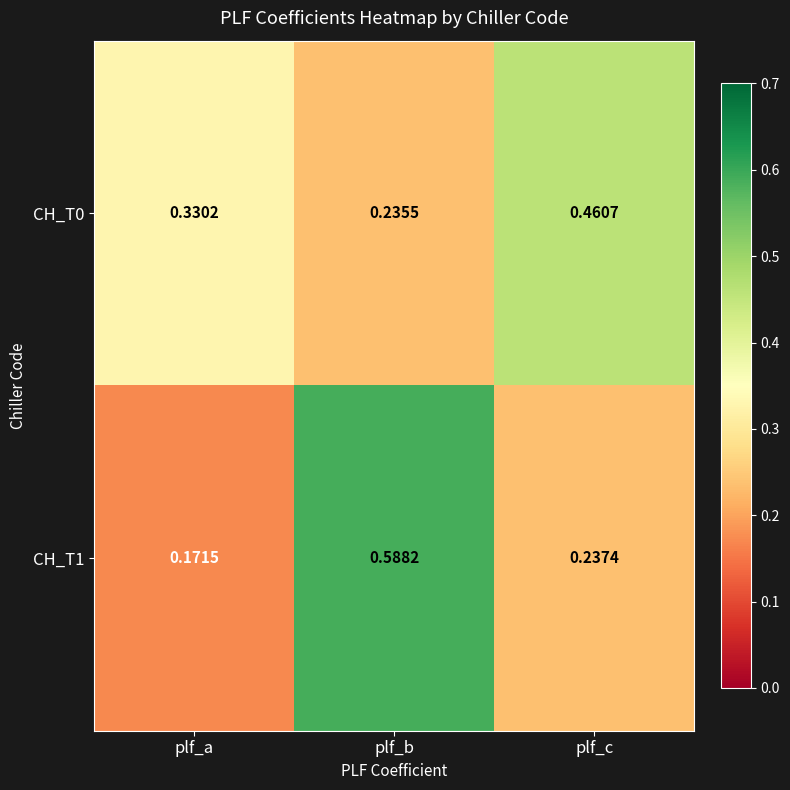

List the labels in order of CH_T0 value, largest first.

plf_c, plf_a, plf_b